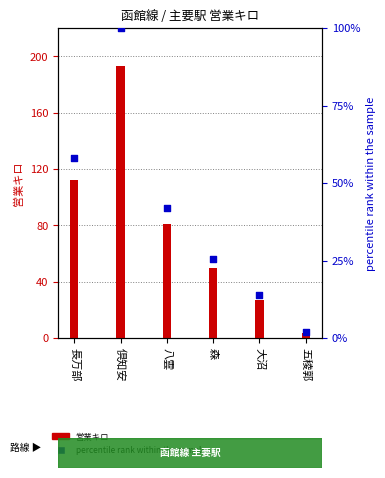

At how many categories does at least one series exceed 144?

1